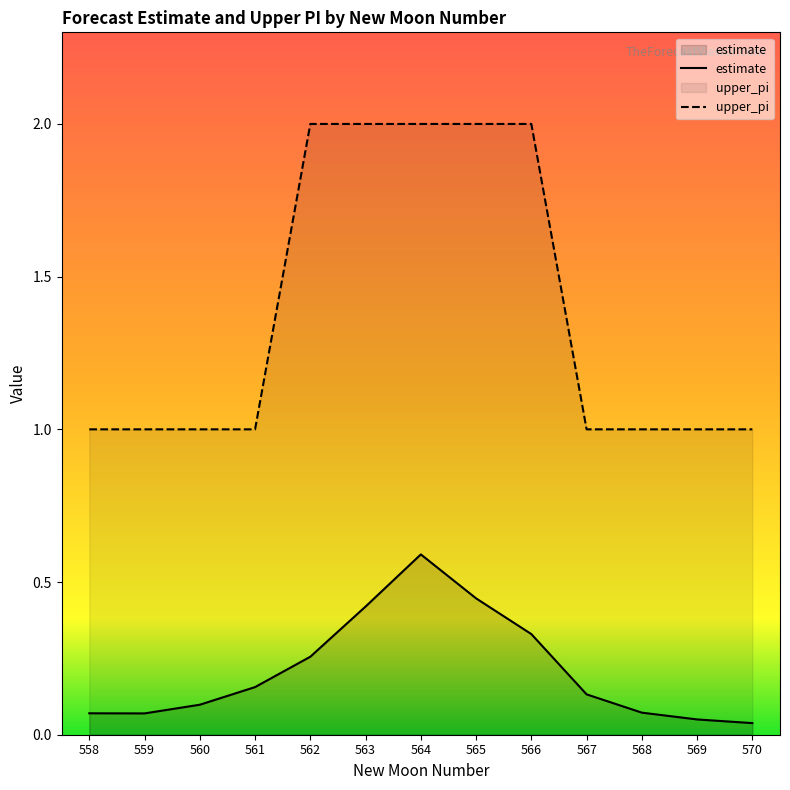

List the series in order of their peak value, lowest first.

estimate, upper_pi